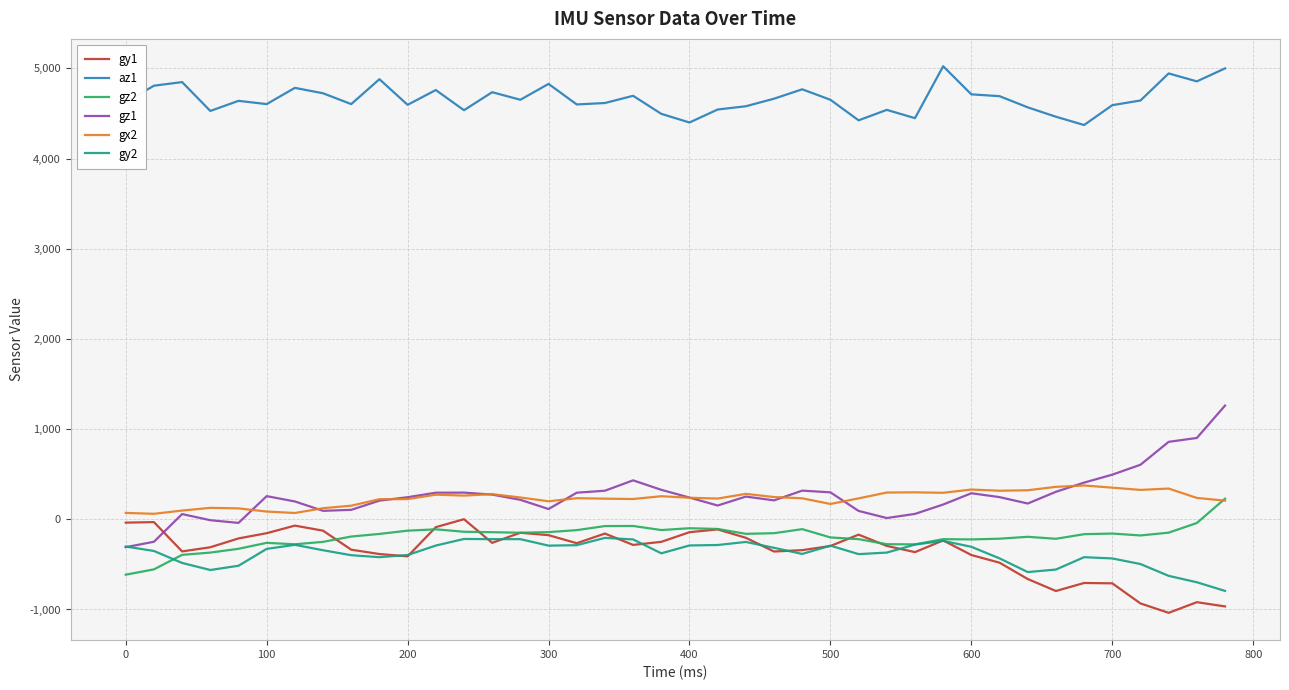

True or false: gz1 and gz2 intersect in this chart.

False